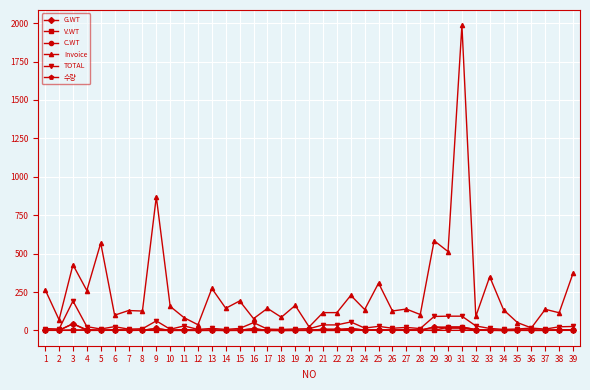

At which category does the chart reach its peak across all series?

31